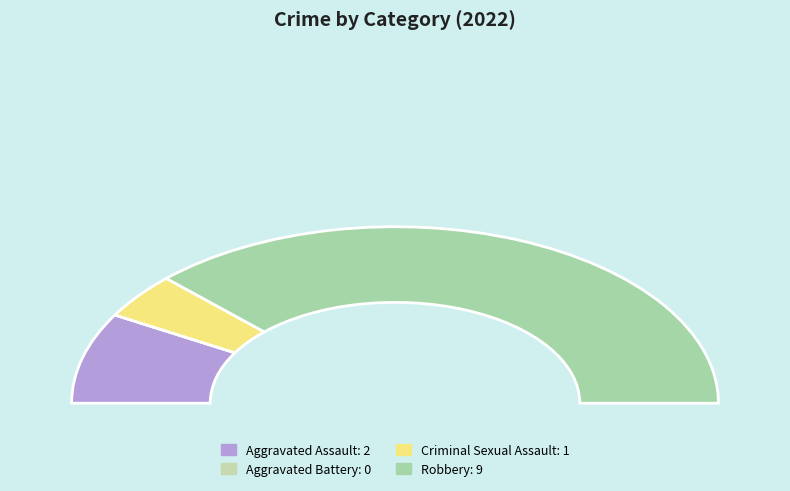

To the nearest percent, what is the average slice percentage?

25%